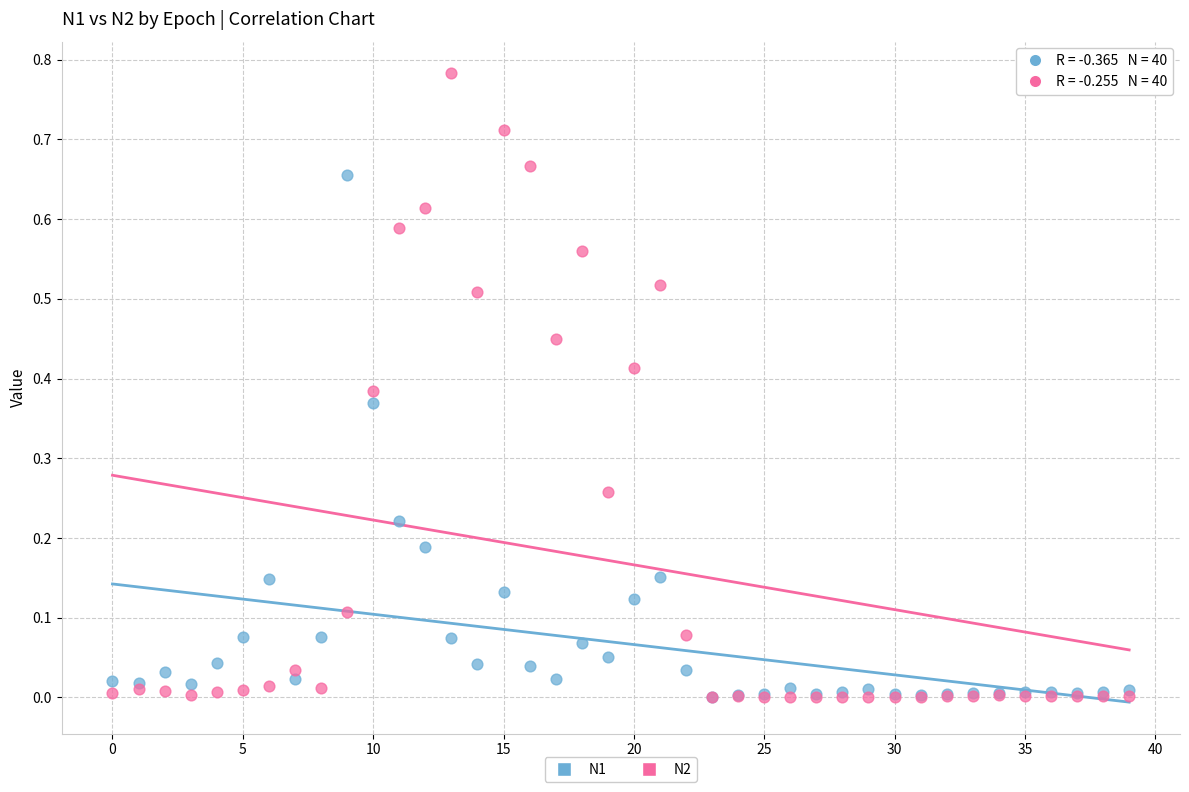

Which series has the widest spread of Y values?

N2